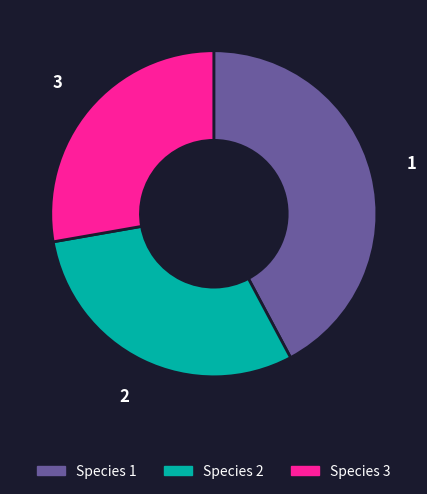

Is it true that 3 is 19% of the pie?

False